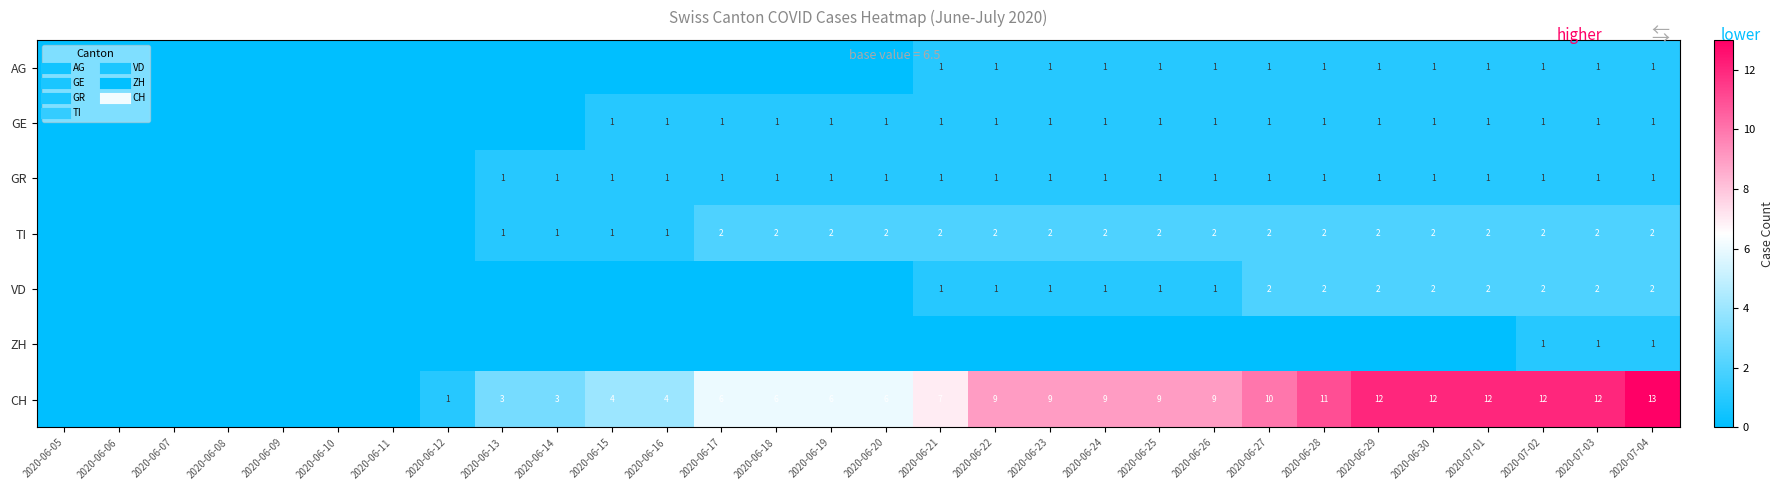

True or false: VD has a value of 0 at 2020-06-24.

False